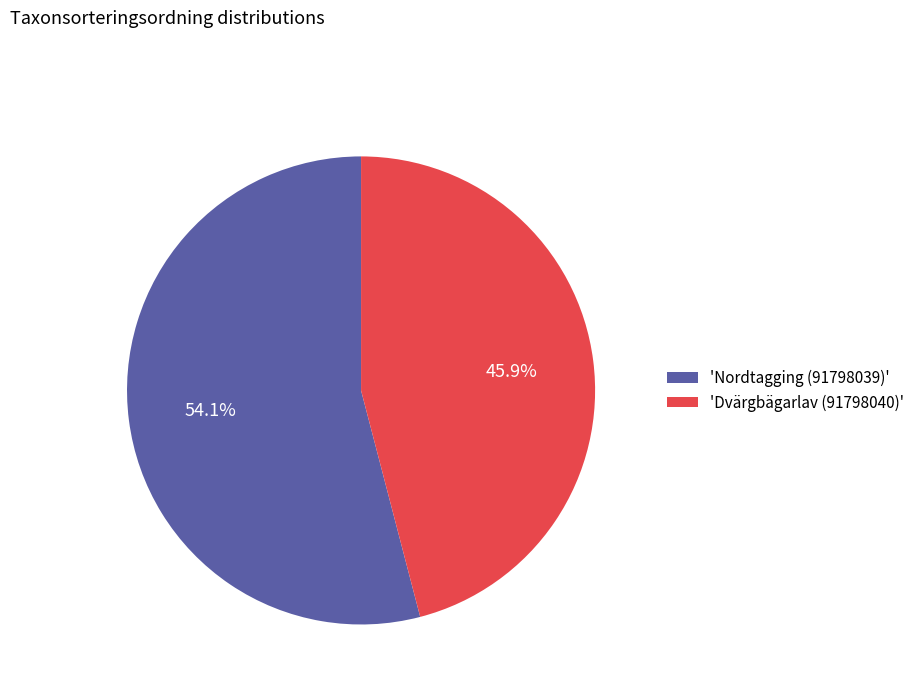

To the nearest percent, what is the difference between the largest and smallest slice percentages?

8%